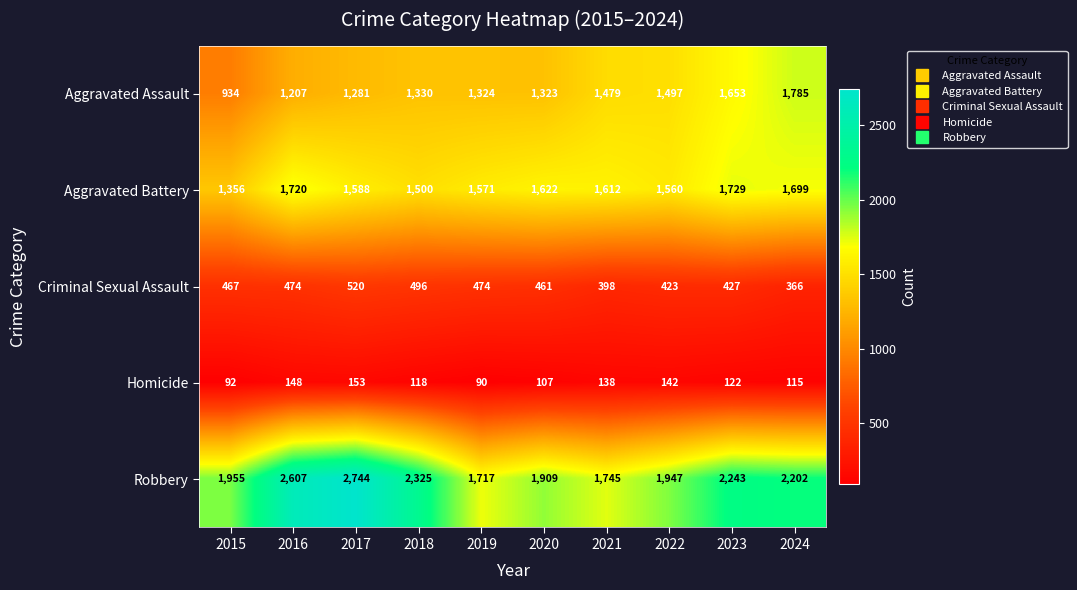

The Robbery series shows 1717 at 2019. True or false?

True